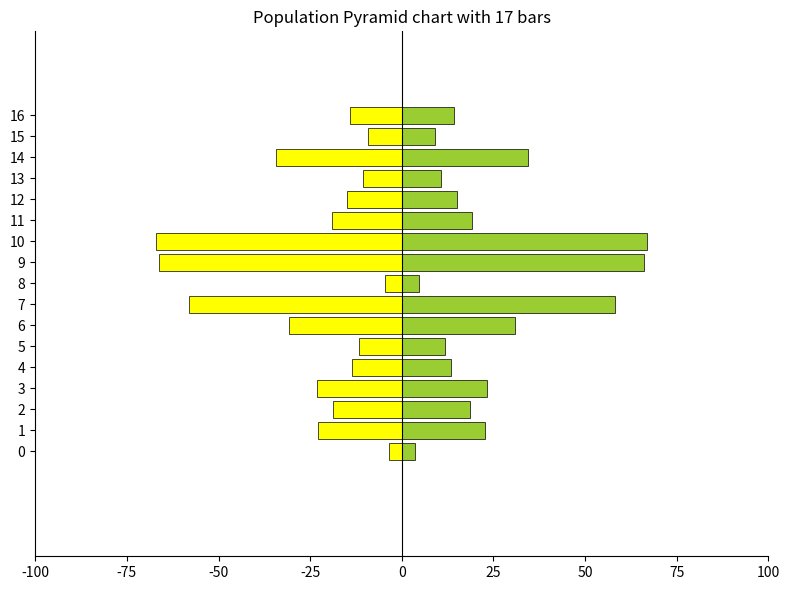

Reading left to right, transcribe all the data shown in this chart.

Left: -3.5	-22.8	-18.7	-23.1	-13.5	-11.7	-30.9	-58.1	-4.6	-66.1	-67.0	-19.0	-15.0	-10.7	-34.4	-9.1	-14.2
Right: 3.5	22.8	18.7	23.1	13.5	11.7	30.9	58.1	4.6	66.1	67.0	19.0	15.0	10.7	34.4	9.1	14.2